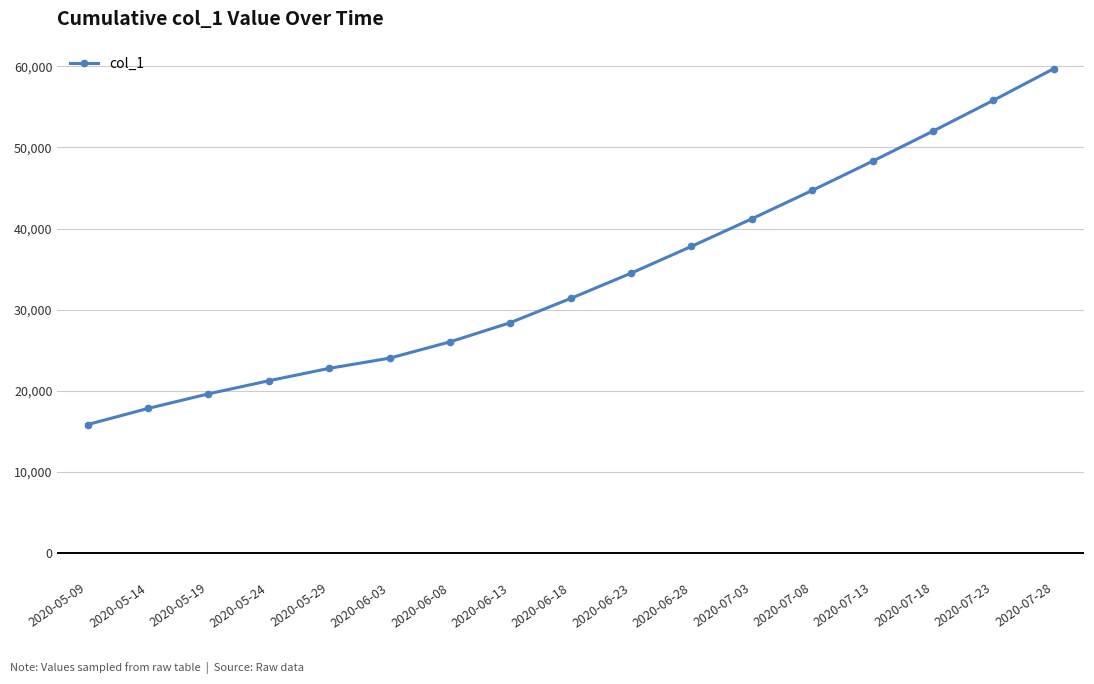

What is the average value?

34184.7